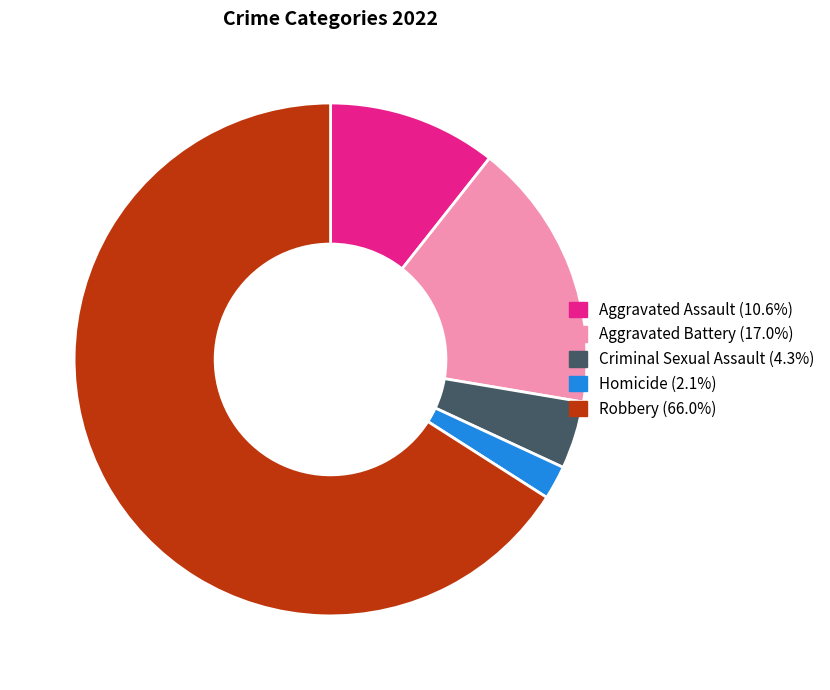

Which category accounts for the majority?

Robbery